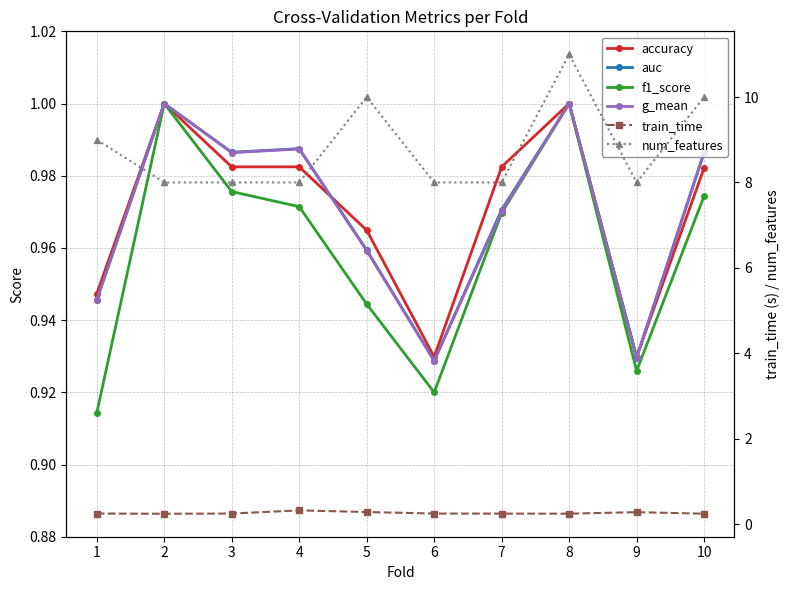

Which series has the largest total across all categories?

num_features